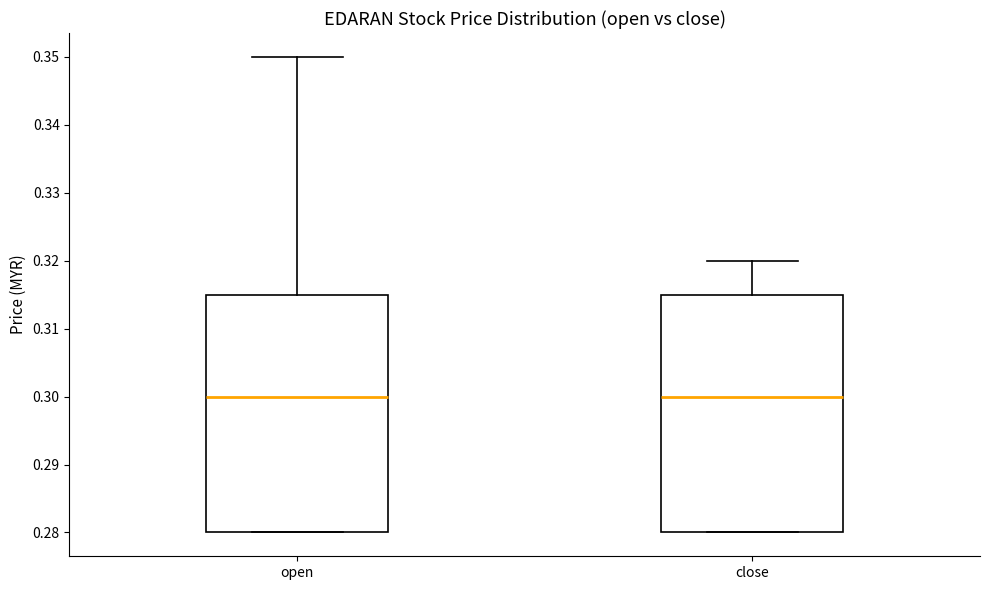

Reading left to right, read every box against the y-axis: the position of its median line, the range the box covers, and the ends of its whiskers. The values are not printed on the chart, so give them approximately, as read against the axis.

open: median 0.300, box 0.280 to 0.315, whiskers 0.280 to 0.350
close: median 0.300, box 0.280 to 0.315, whiskers 0.280 to 0.320